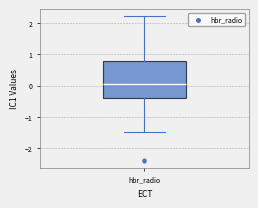

Transcribe this box plot: give where the median line is, the range the box spans, and where the two whiskers end, as read against the y-axis. The values are not printed on the chart, so give them approximately, as read against the axis.

median 0.1, box -0.4 to 0.8, whiskers -1.5 to 2.2